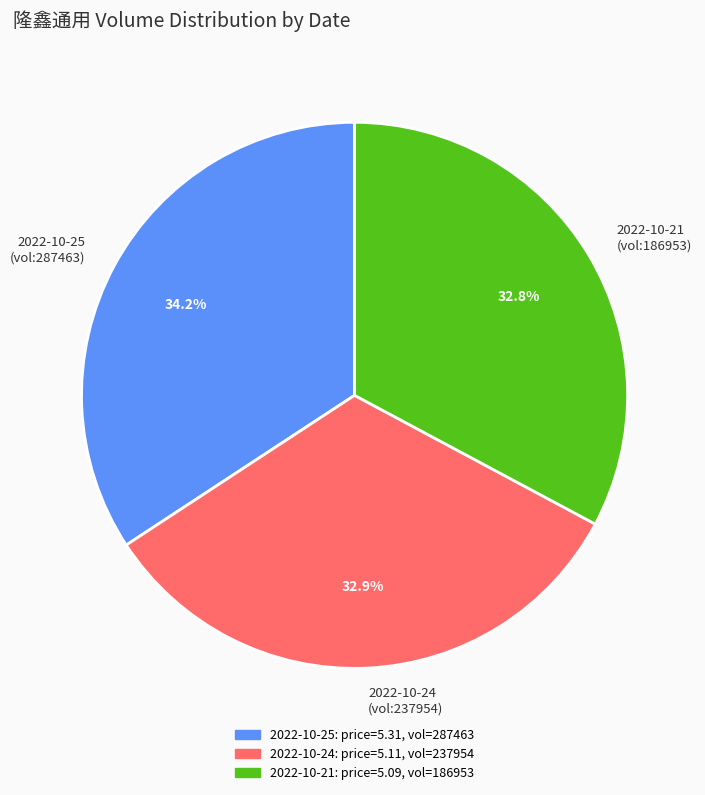

What is the largest slice in the pie chart?

2022-10-25 (vol:287463)